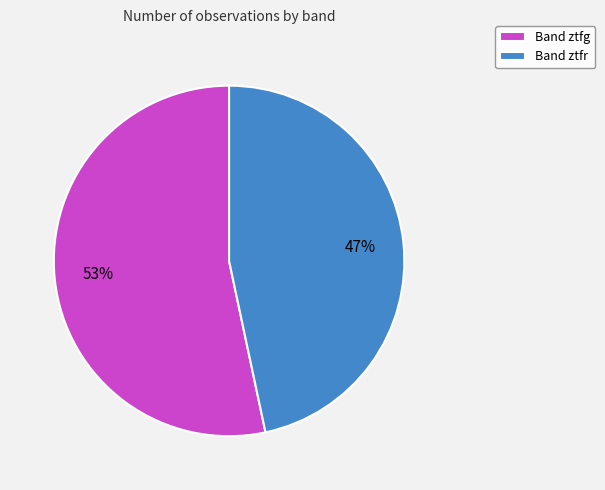

To the nearest percent, what is the average slice percentage?

50%